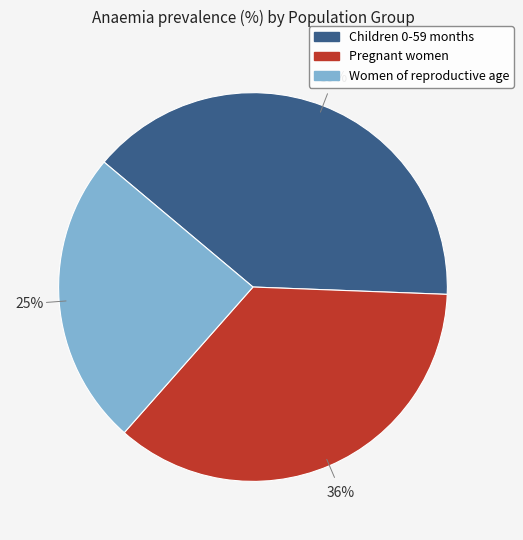

Does Pregnant women account for over 50% of the chart?

No